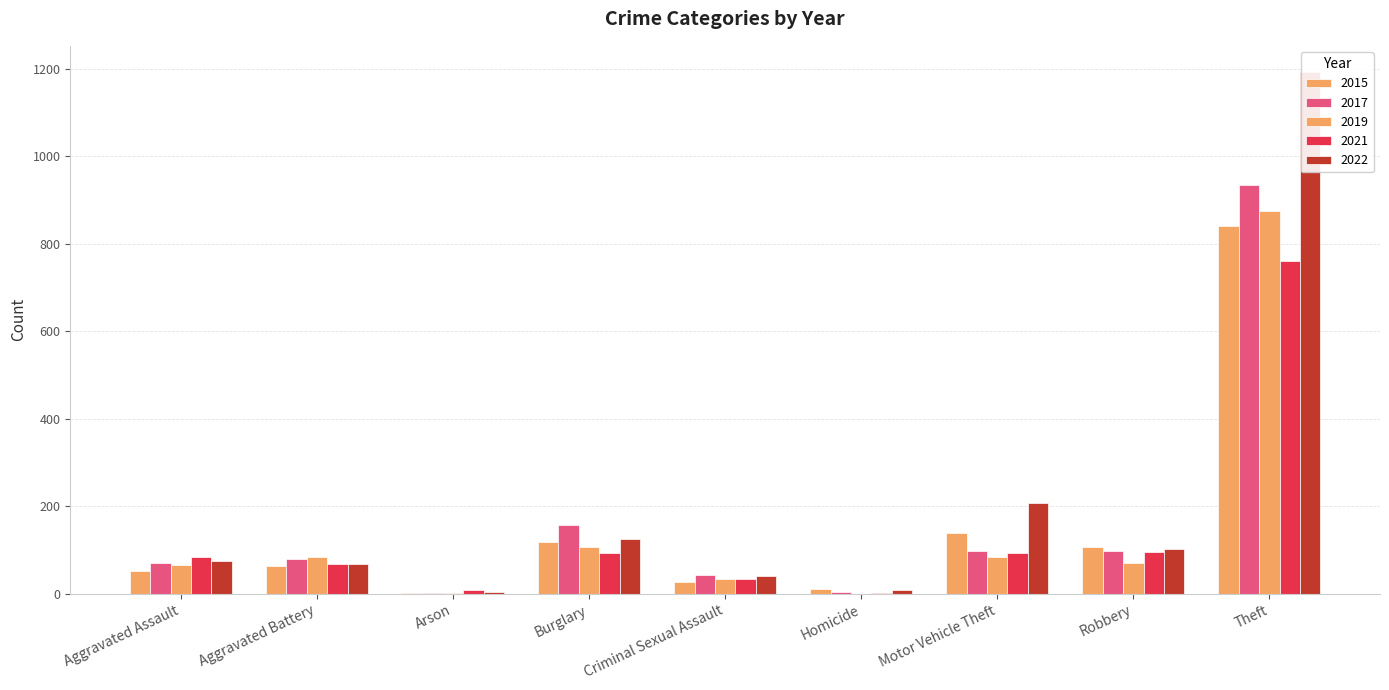

Does the chart contain stacked bars?

No